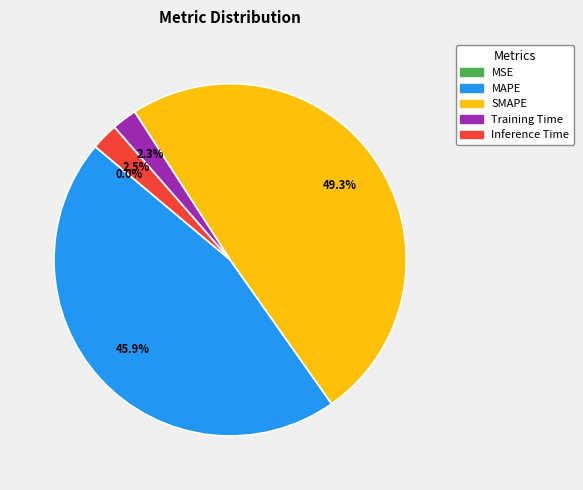

Do SMAPE and MAPE together represent more than half of the pie?

Yes